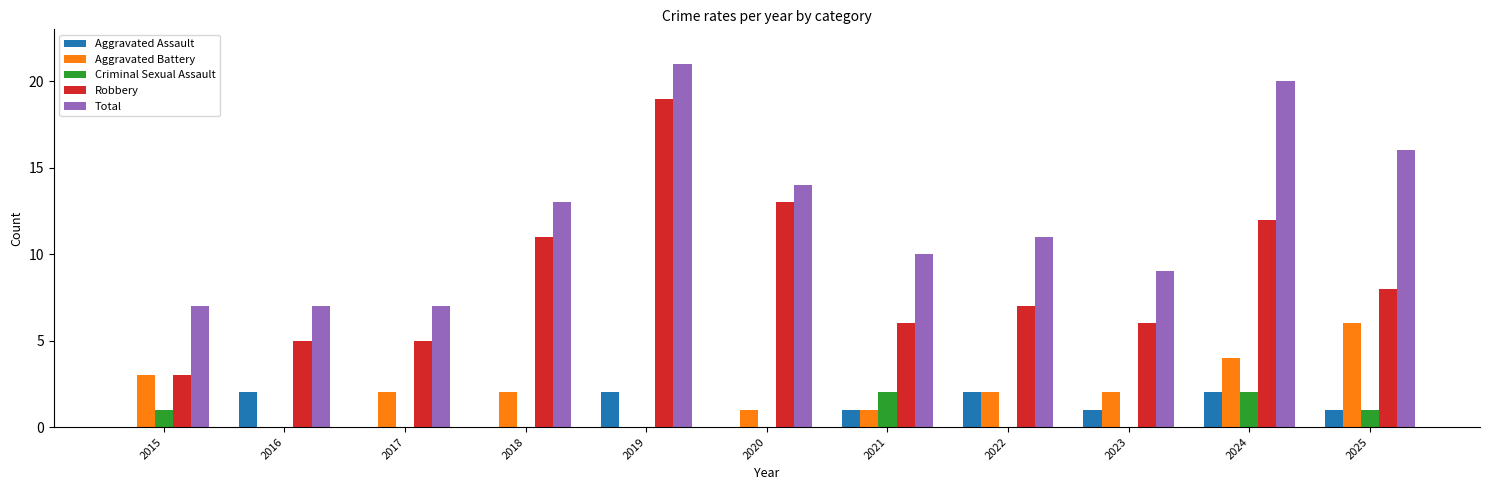

At which category does the chart reach its peak across all series?

2019